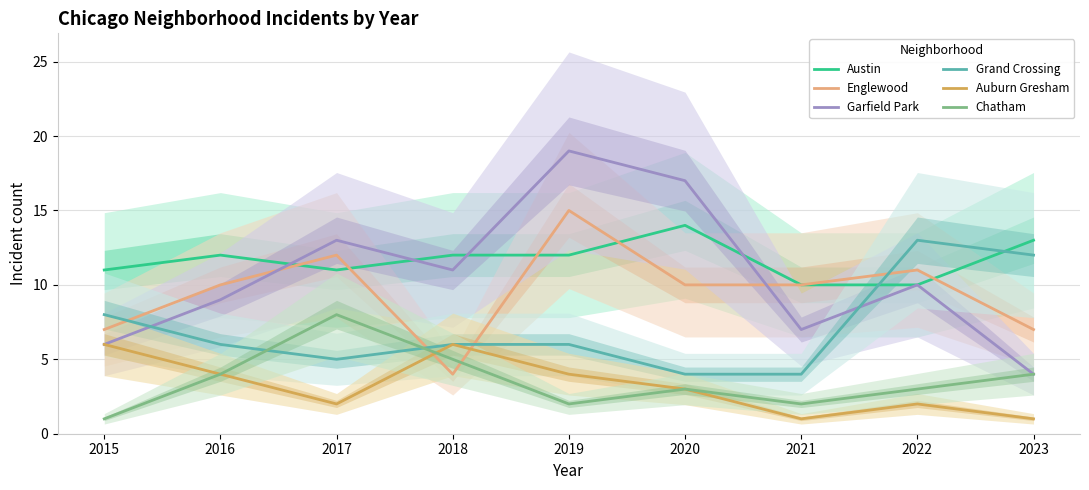

How many data points does each series have?

9